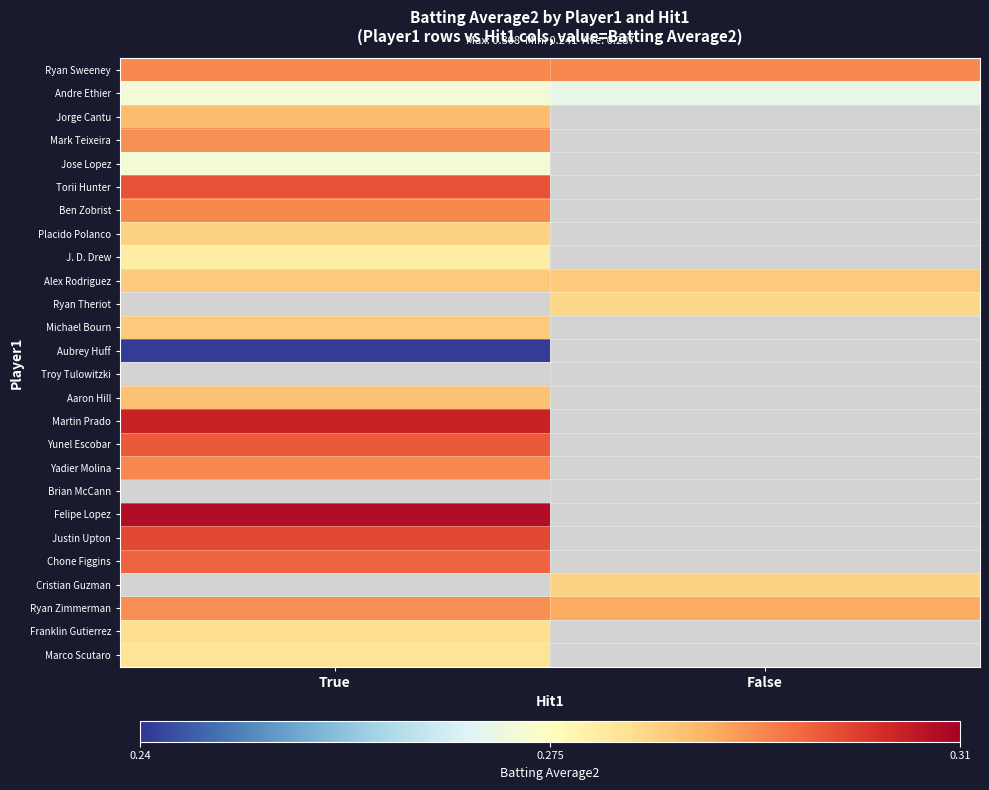

At how many categories does at least one series exceed 0?

2